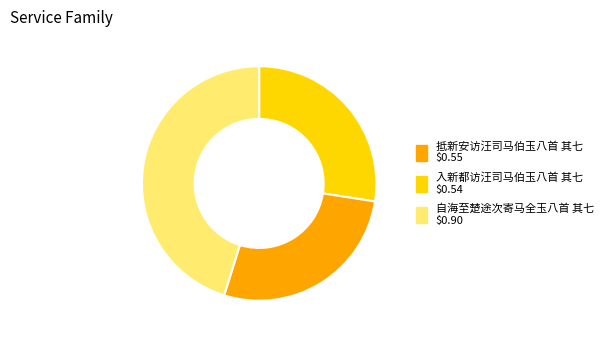

Is there any slice that represents more than half of the pie?

No